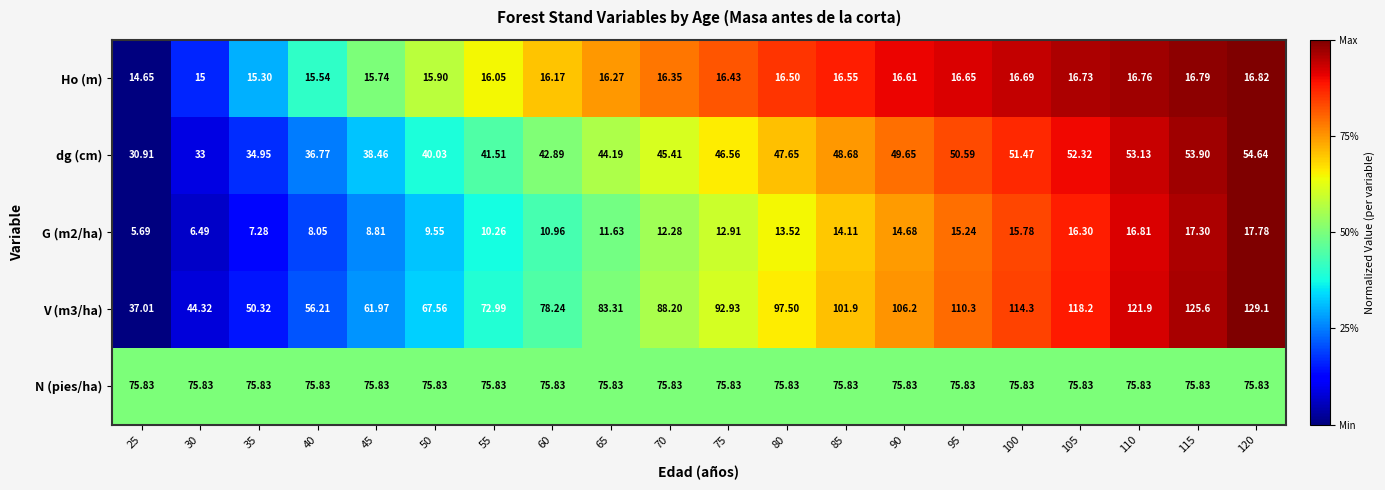

Is the value of dg (cm) at 25 greater than the value of V (m3/ha) at 65?

No